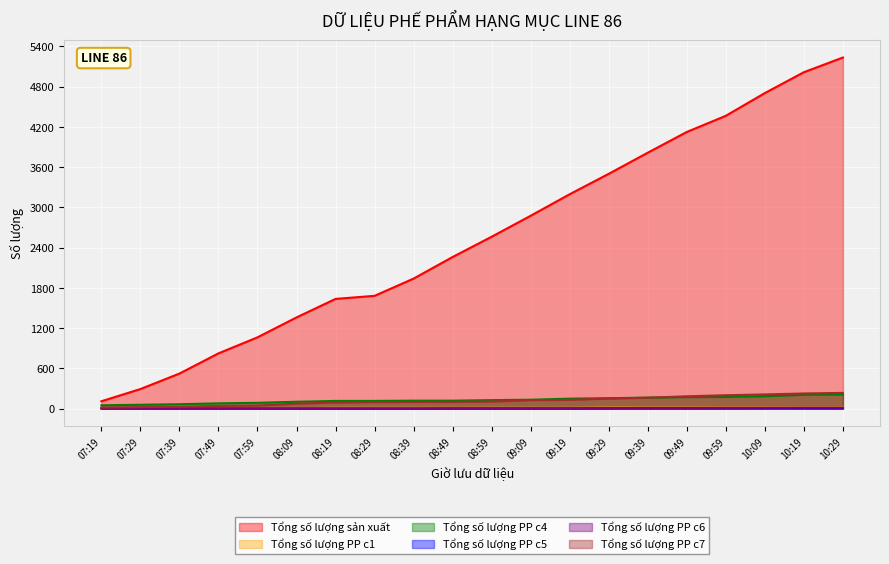

What are all the series names shown in the legend?

Tổng số lượng sản xuất, Tổng số lượng PP c1, Tổng số lượng PP c4, Tổng số lượng PP c5, Tổng số lượng PP c6, Tổng số lượng PP c7